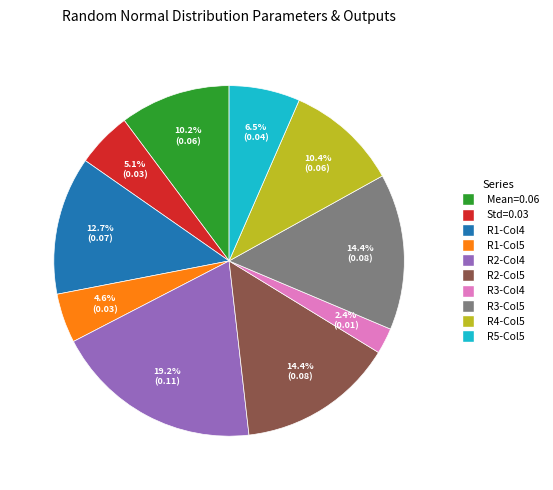

Is there a majority slice in this chart?

No